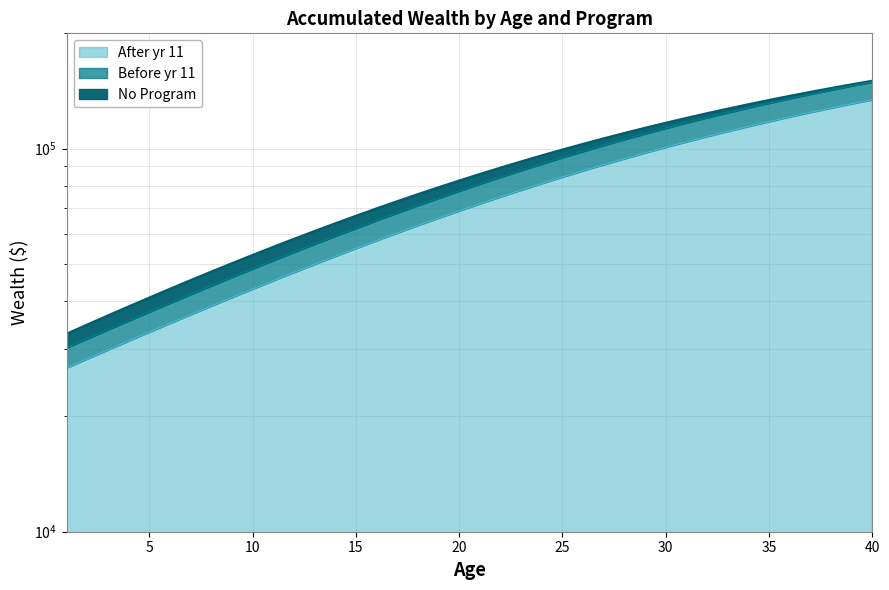

Which label corresponds to the largest value in the chart?

40